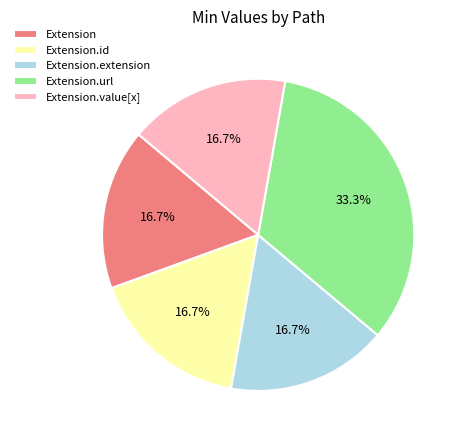

To the nearest percent, what is the difference between the Extension.url and Extension.id slice percentages?

17%